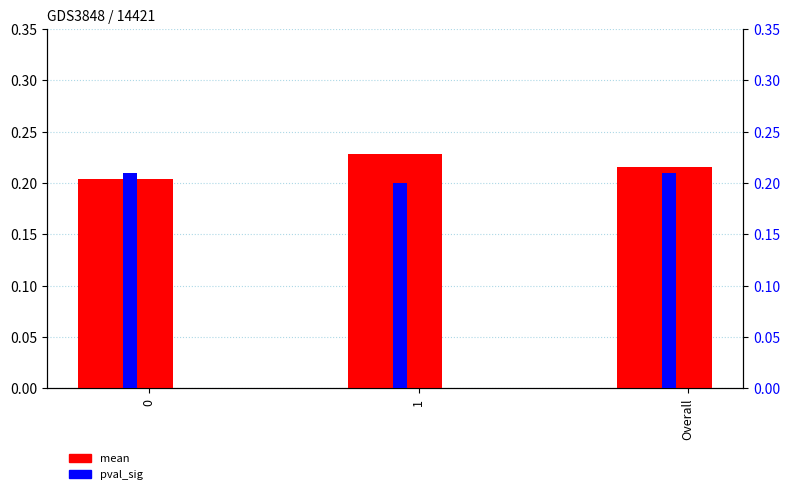

Between 0 and 1, which is larger?

1